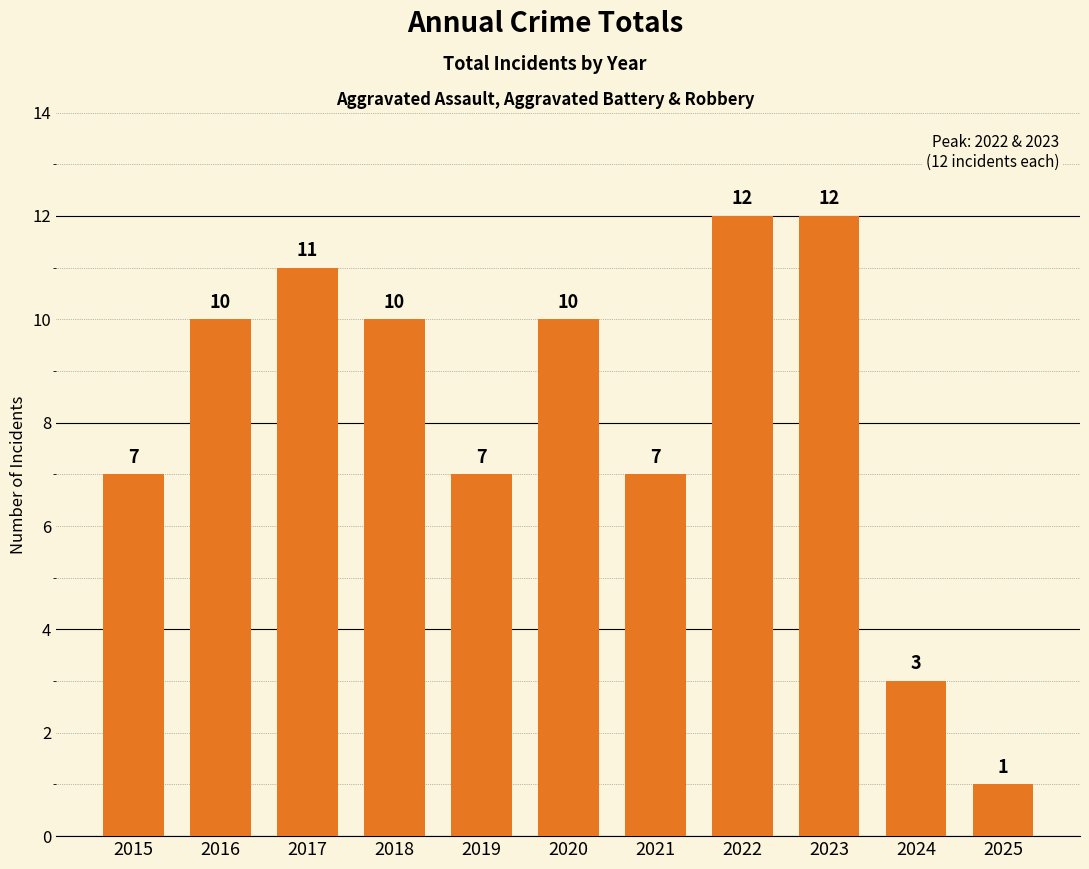

What is the difference between the maximum and minimum values?

11